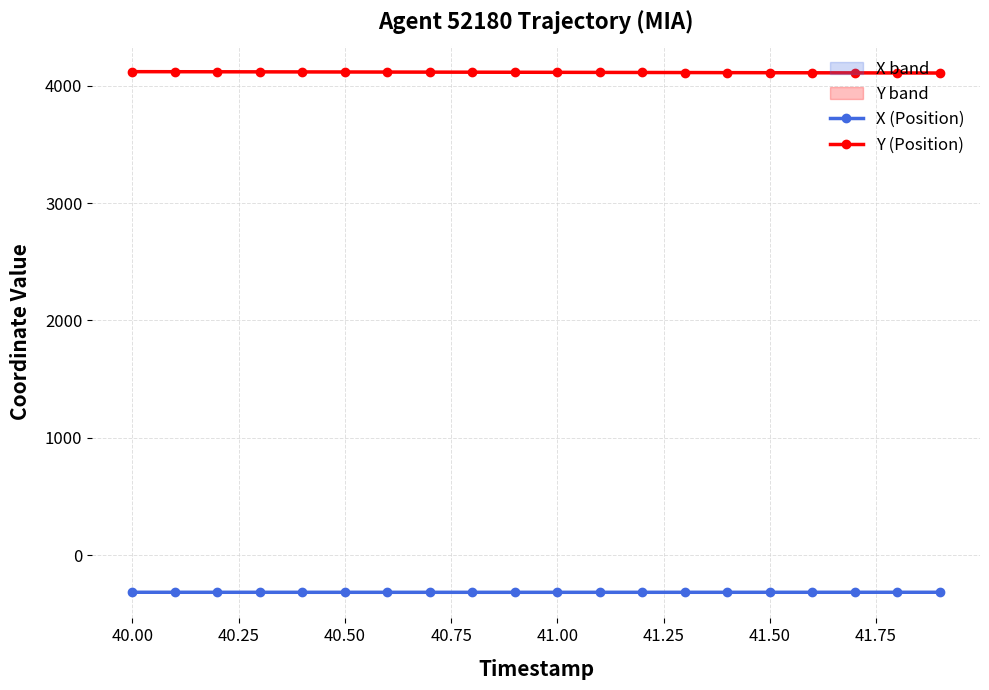

What is the maximum value for X (Position)?

-316.6